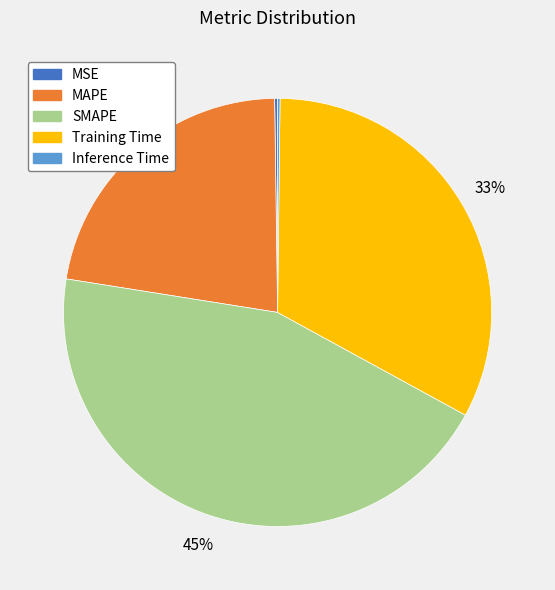

Is there a majority slice in this chart?

No